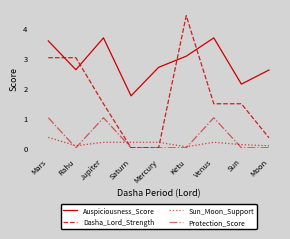

How many lines are shown in the chart?

4